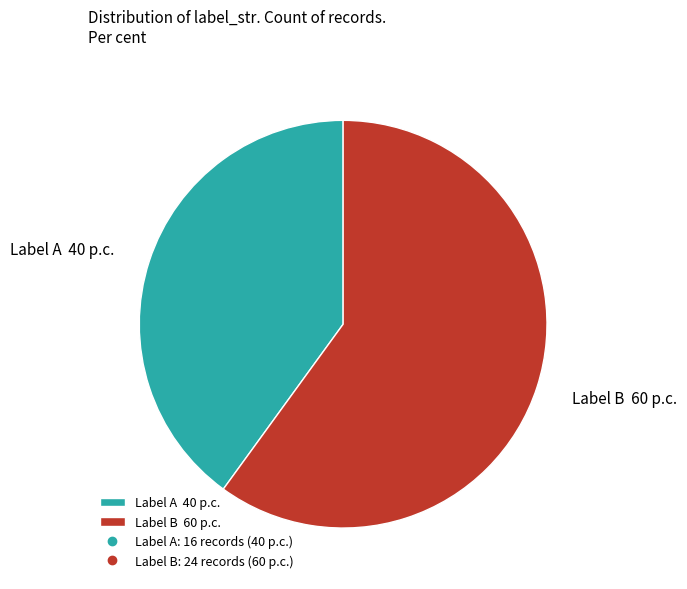

True or false: Label A 40 p.c. accounts for 55% of the total.

False